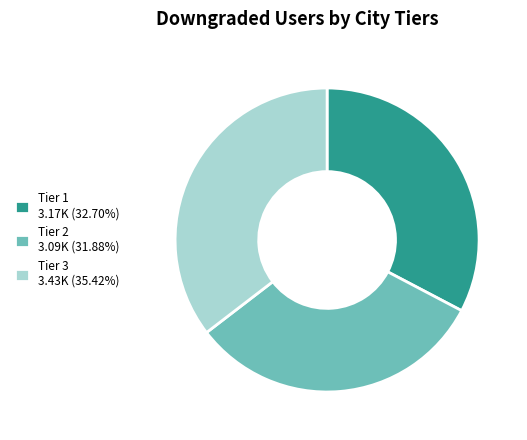

How many segments does this pie chart have?

3